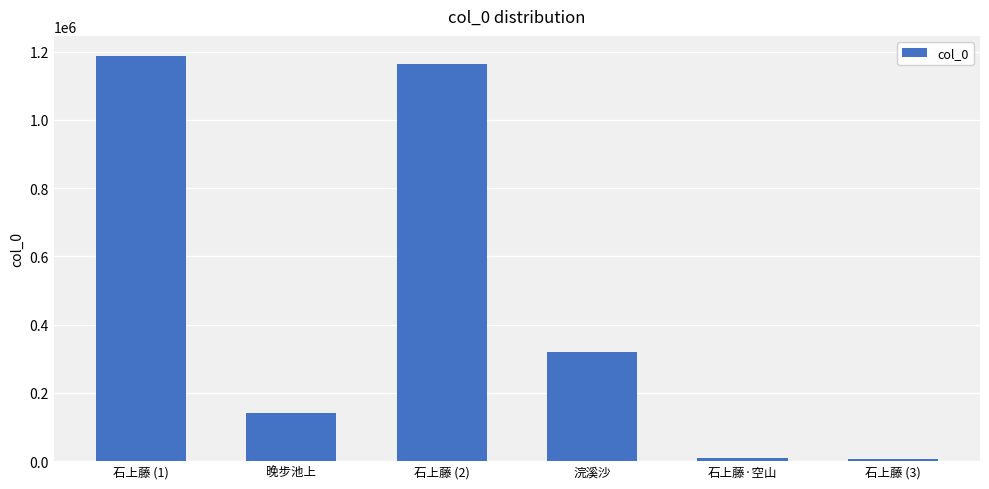

What is the sum of the values at 晚步池上 and 石上藤·空山?

151777